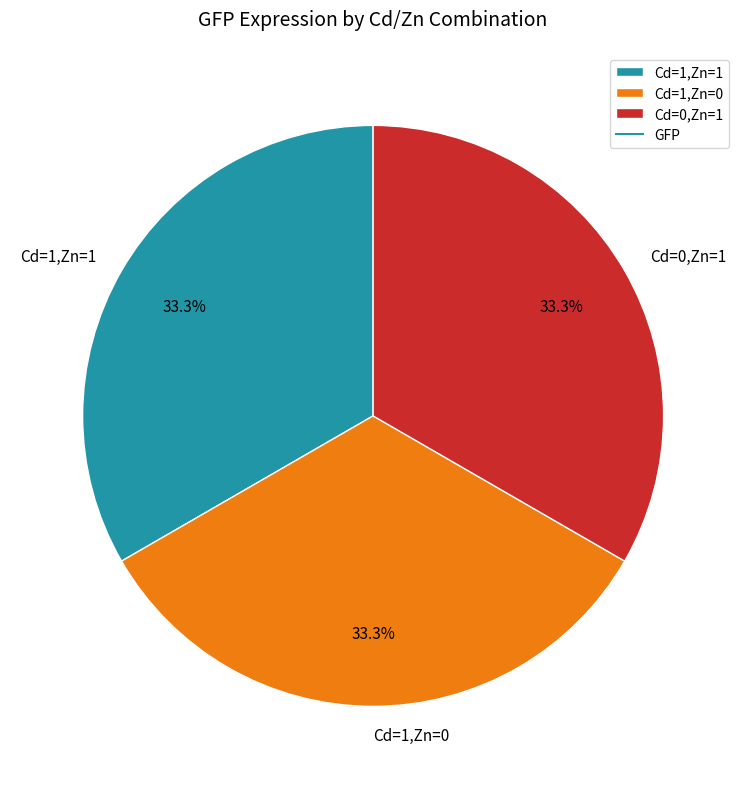

How many slices are in this pie chart?

3